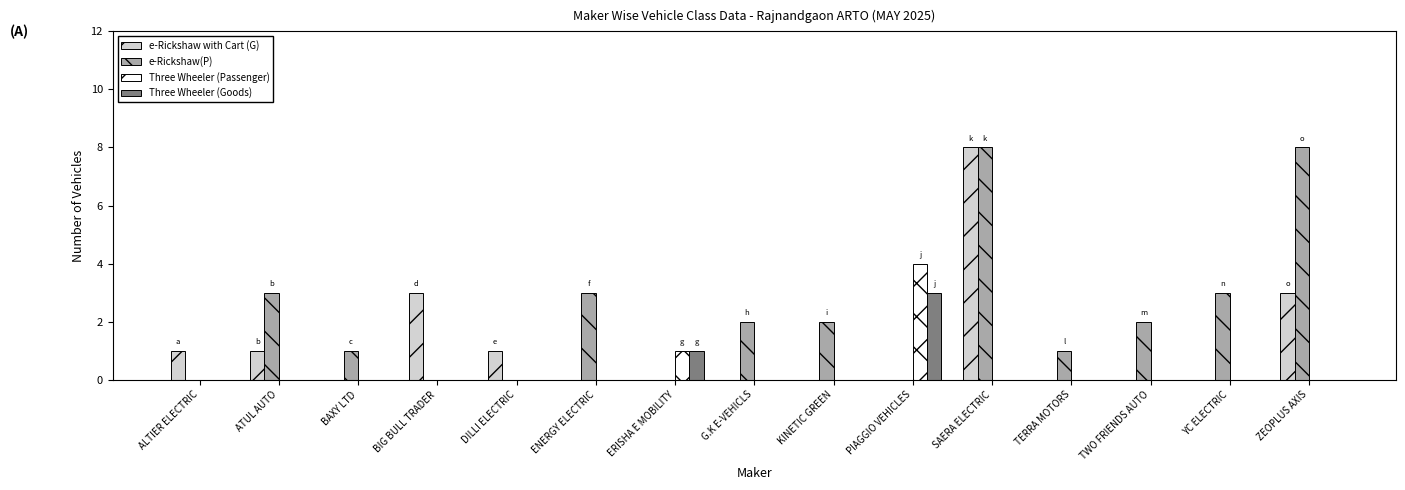

True or false: e-Rickshaw with Cart (G) has a value of 0 at TERRA MOTORS.

True